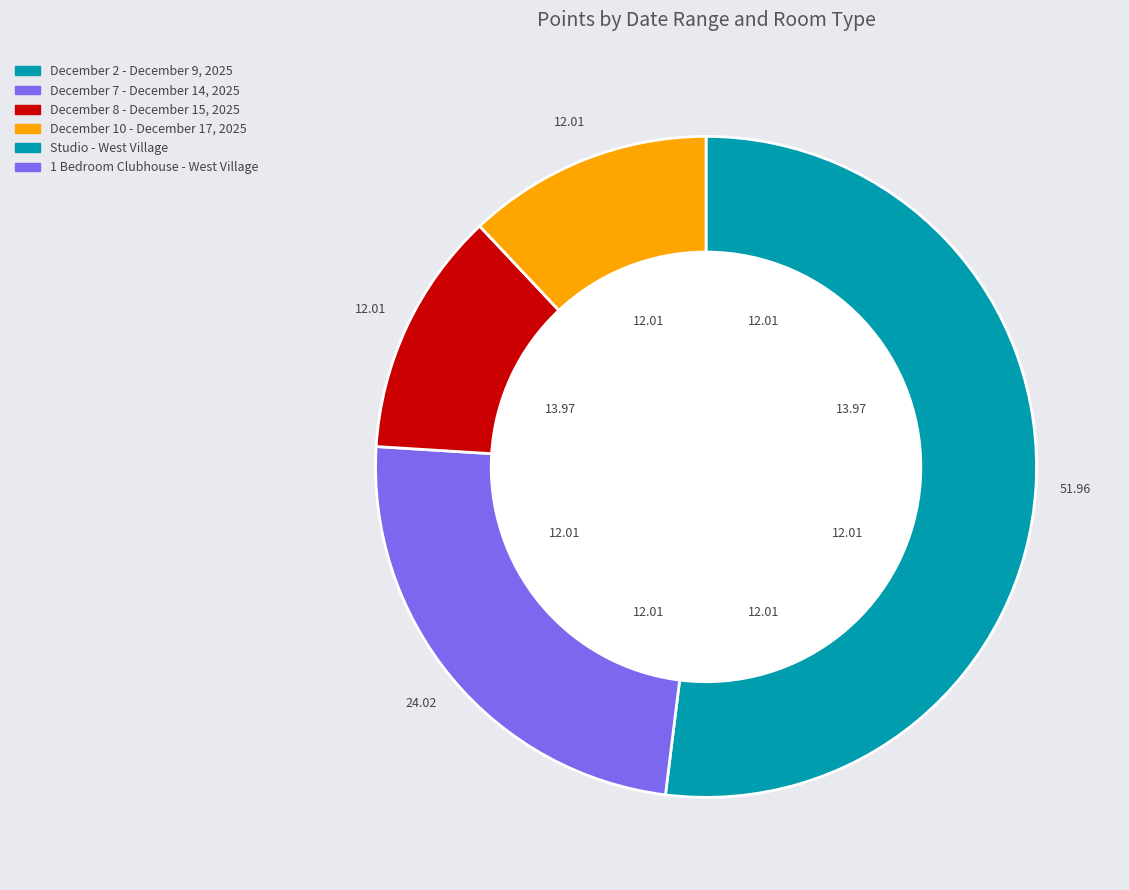

Is it true that December 2 - December 9, 2025 1 Bedroom Clubhouse is 1% of the pie?

False